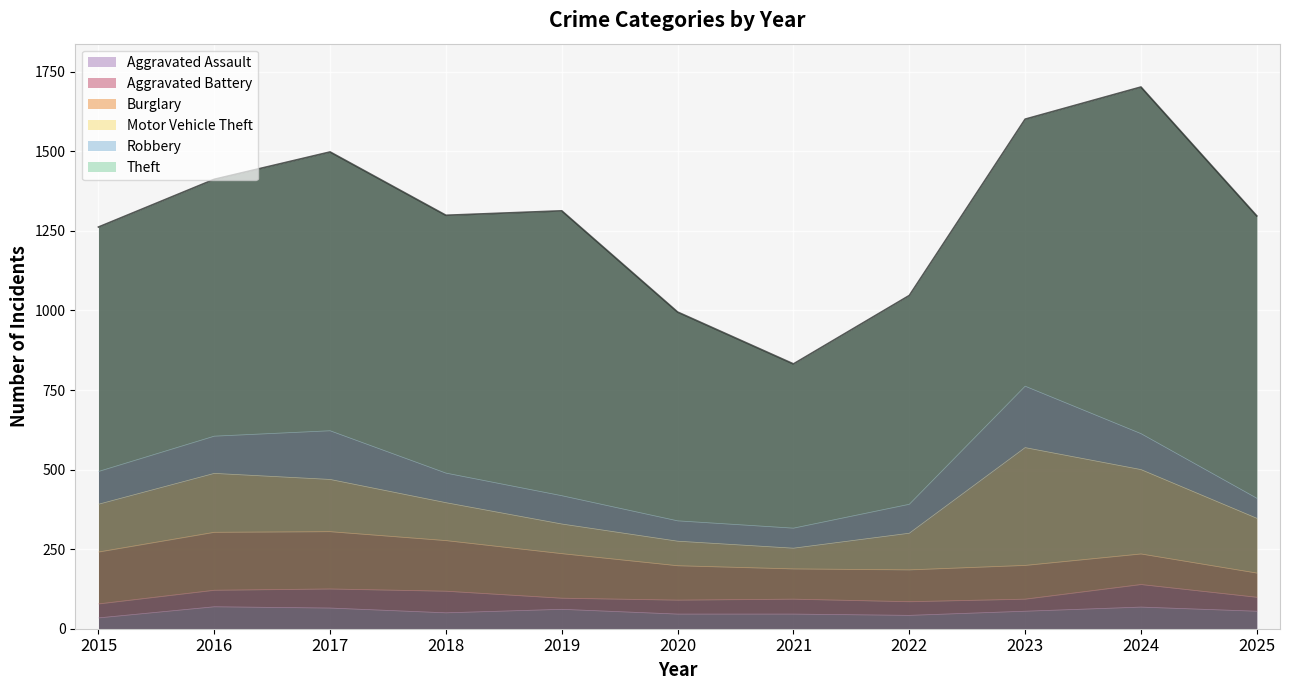

Where is the first local maximum for Robbery?

2017